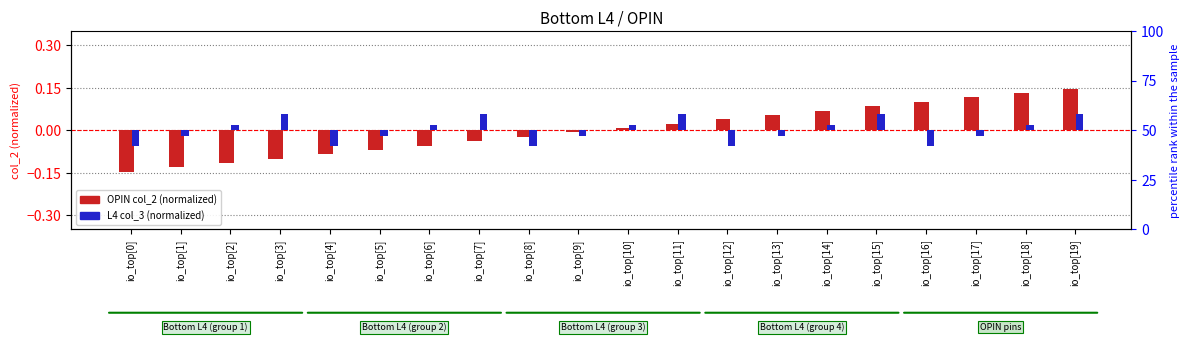

Which label corresponds to the smallest value in the chart?

io_top[0]